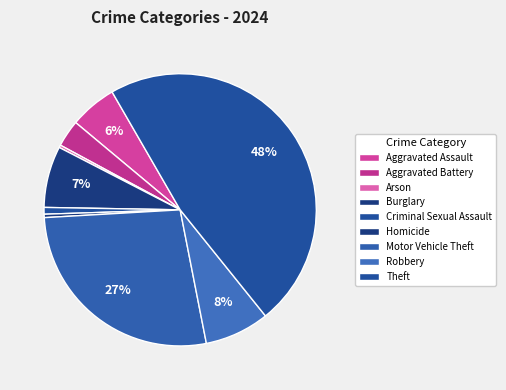

Is there a majority slice in this chart?

No